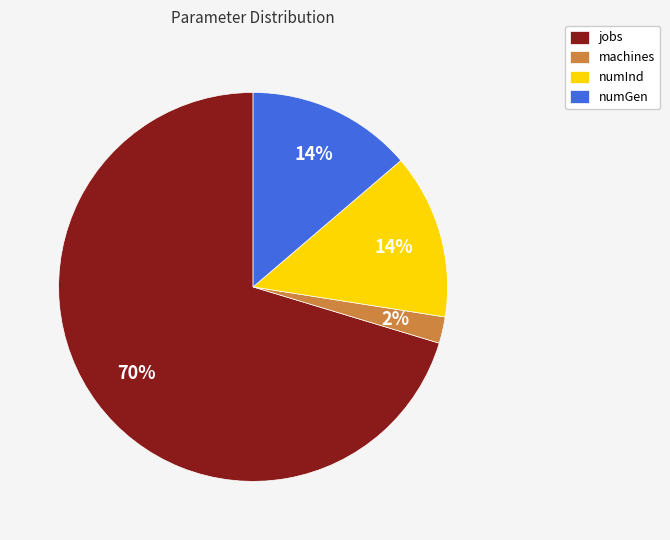

Combined, do numInd and numGen account for over 50%?

No